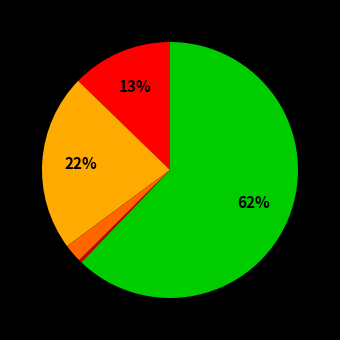

To the nearest percent, what is the average slice percentage?

20%